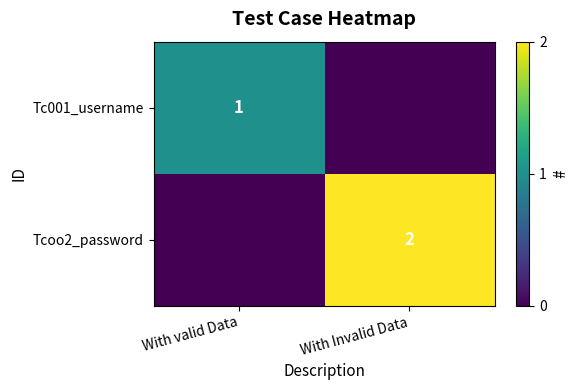

Is it true that Tc001_username equals 2 at With valid Data?

False